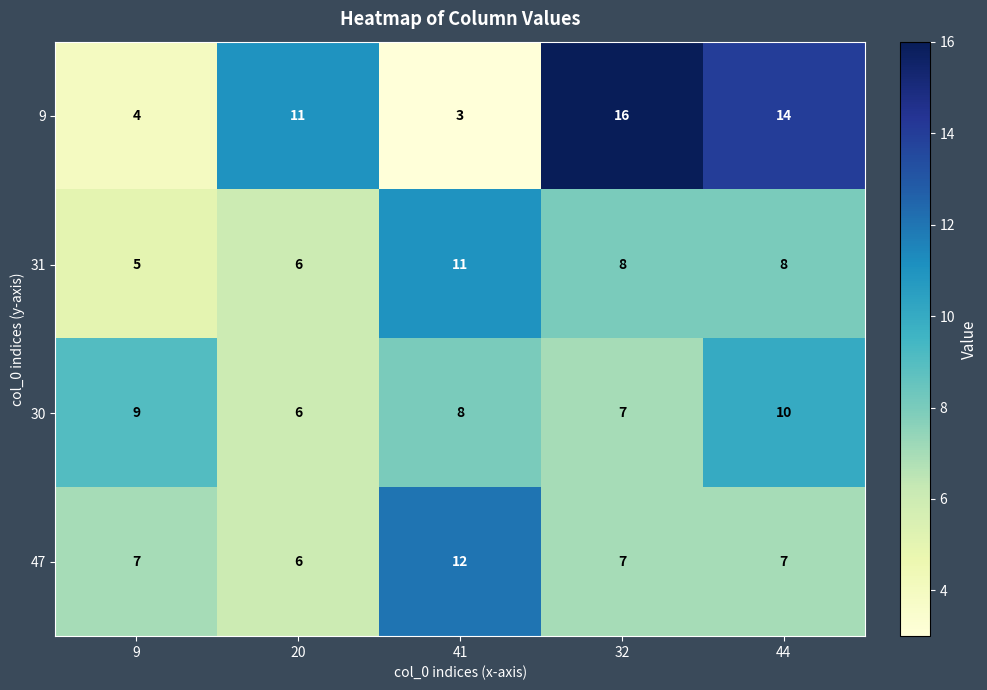

What is the sum of all 30 values?

40